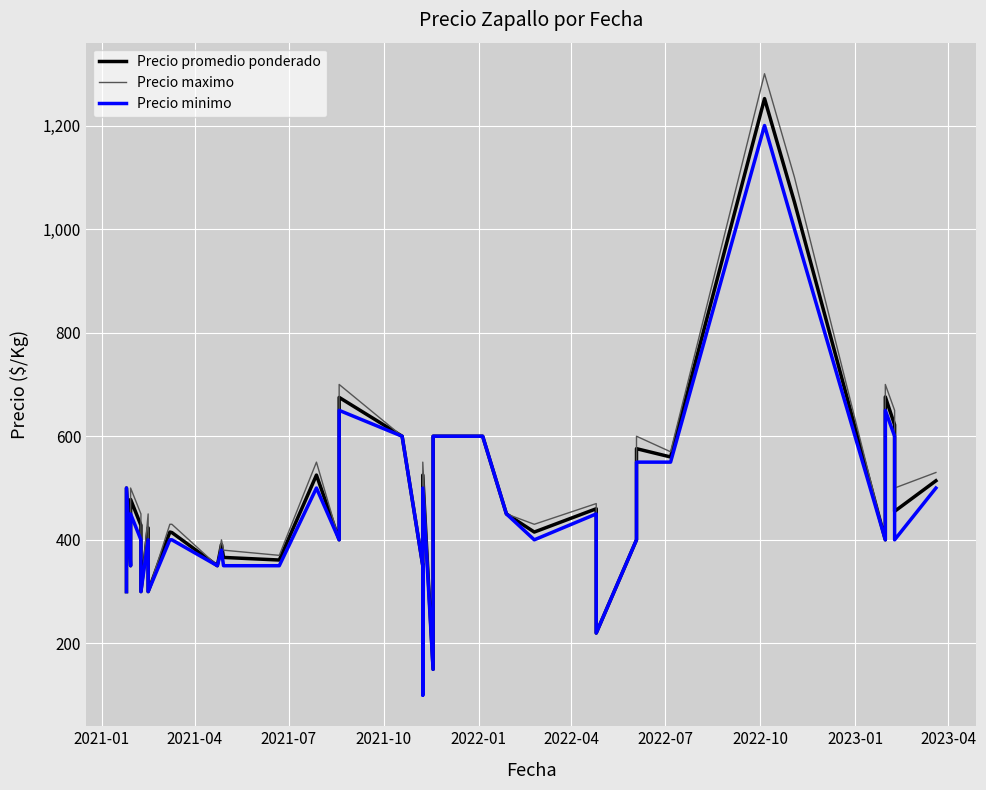

True or false: Precio promedio ponderado and Precio minimo cross at least once.

False